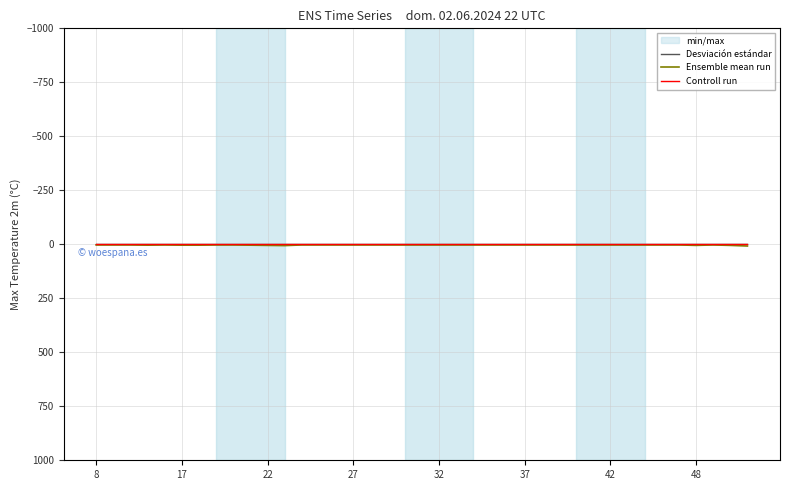

What is the spread (max minus min) of values at 42?

4